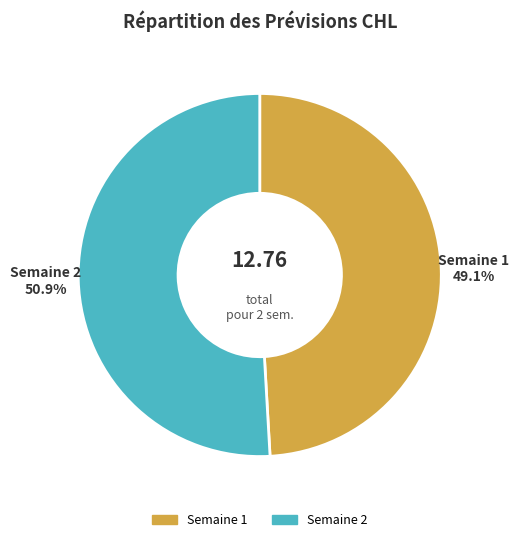

Rank the categories by value from highest to lowest.

Semaine 2, Semaine 1